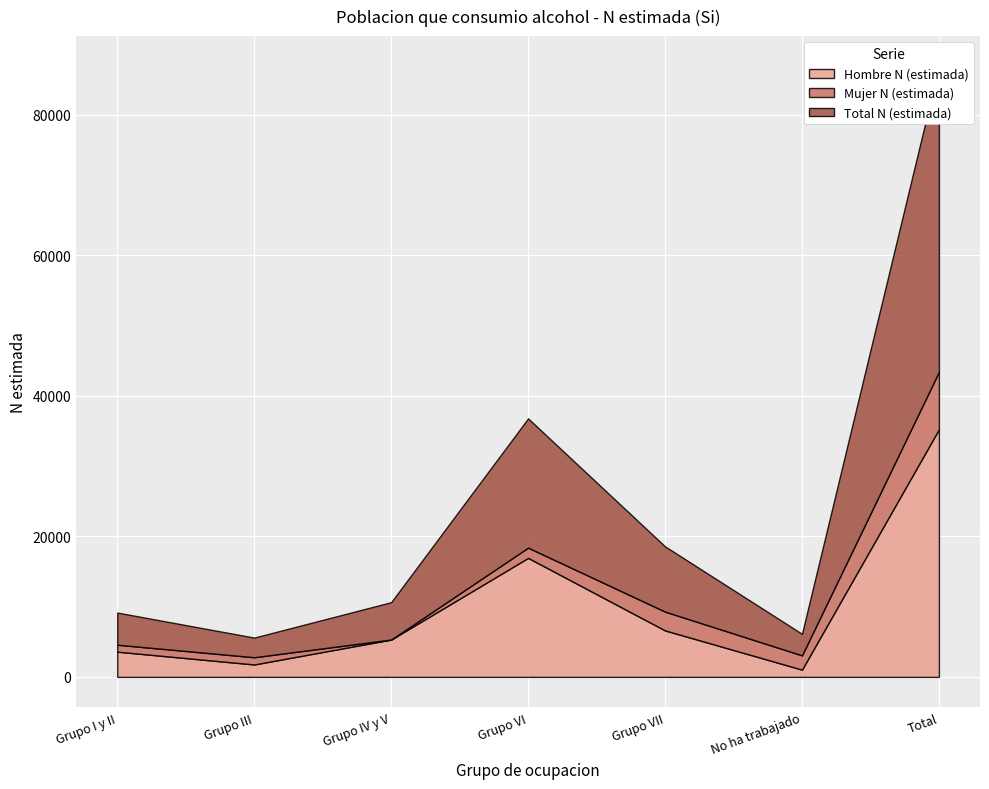

At Grupo VI, list the series in order from smallest to largest.

Mujer N (estimada), Hombre N (estimada), Total N (estimada)